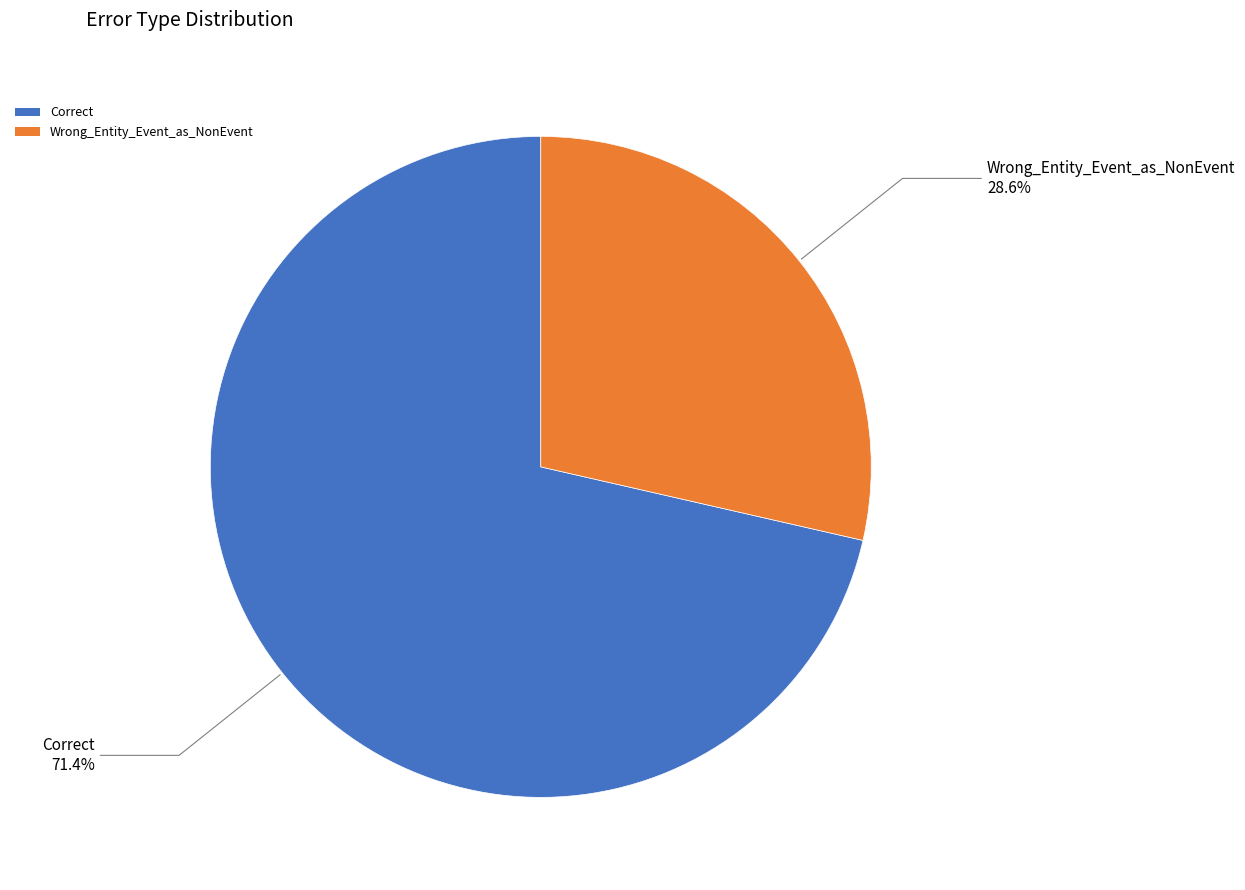

Which category has the biggest portion of the pie?

Correct